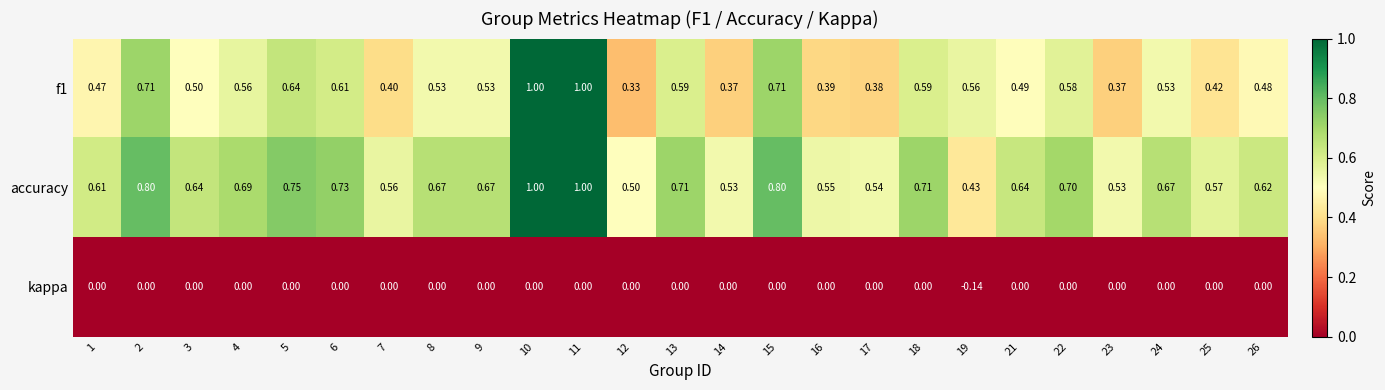

List the series in order of their overall mean, lowest first.

kappa, f1, accuracy